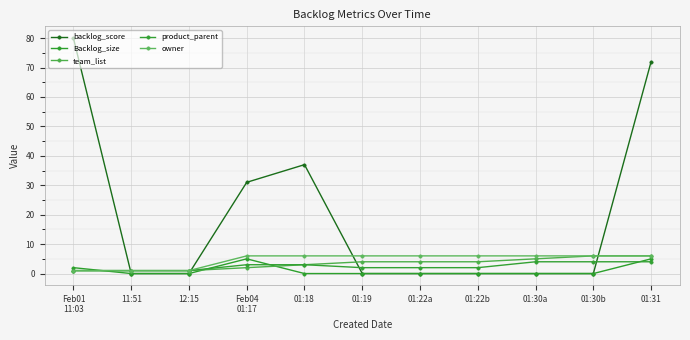

Reading right to left, transcribe all the data shown in this chart.

backlog_score: 01:31=72	01:30b=0	01:30a=0	01:22b=0	01:22a=0	01:19=0	01:18=37	Feb04
01:17=31	12:15=0	11:51=0	Feb01
11:03=80
Backlog_size: 01:31=5	01:30b=0	01:30a=0	01:22b=0	01:22a=0	01:19=0	01:18=0	Feb04
01:17=5	12:15=0	11:51=0	Feb01
11:03=2
team_list: 01:31=6	01:30b=6	01:30a=5	01:22b=4	01:22a=4	01:19=4	01:18=3	Feb04
01:17=2	12:15=1	11:51=1	Feb01
11:03=1
product_parent: 01:31=4	01:30b=4	01:30a=4	01:22b=2	01:22a=2	01:19=2	01:18=3	Feb04
01:17=3	12:15=1	11:51=1	Feb01
11:03=1
owner: 01:31=6	01:30b=6	01:30a=6	01:22b=6	01:22a=6	01:19=6	01:18=6	Feb04
01:17=6	12:15=1	11:51=1	Feb01
11:03=1